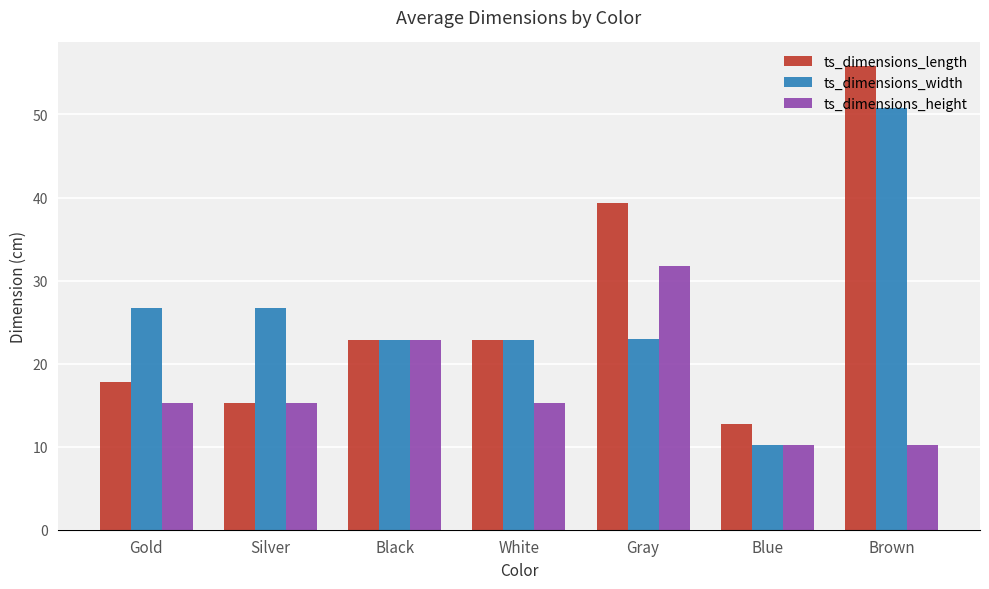

What is the difference between the maximum and second lowest values in the ts_dimensions_width series?

27.9